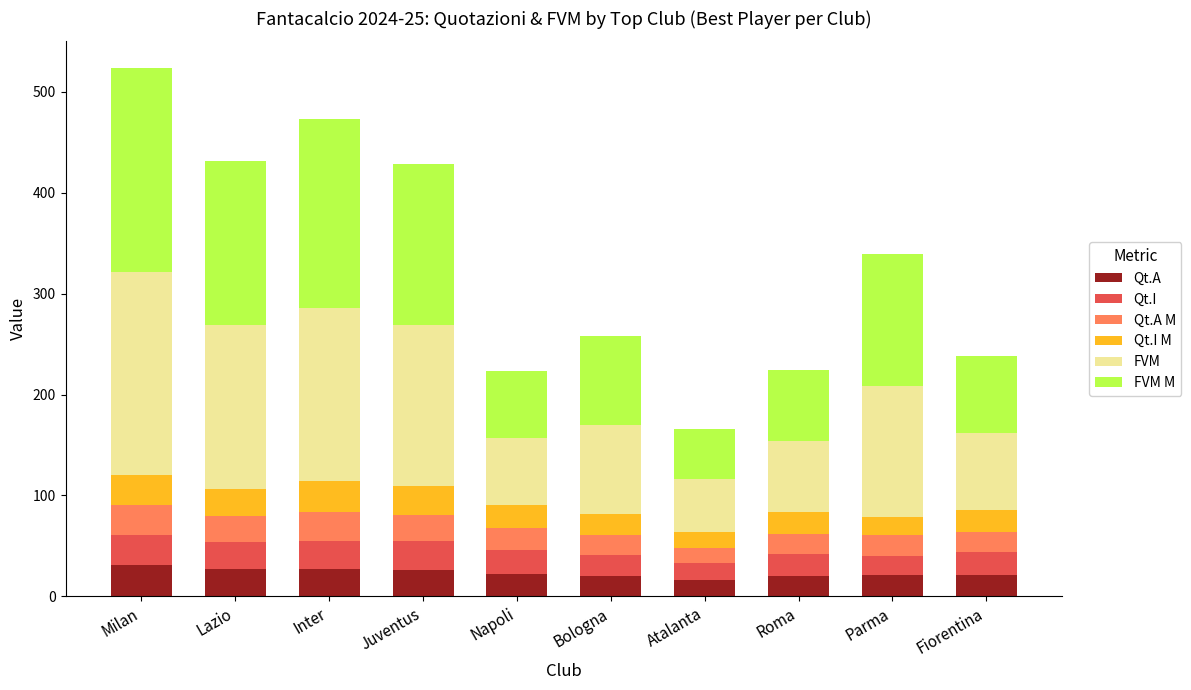

What is the sum of all Qt.A values?

231